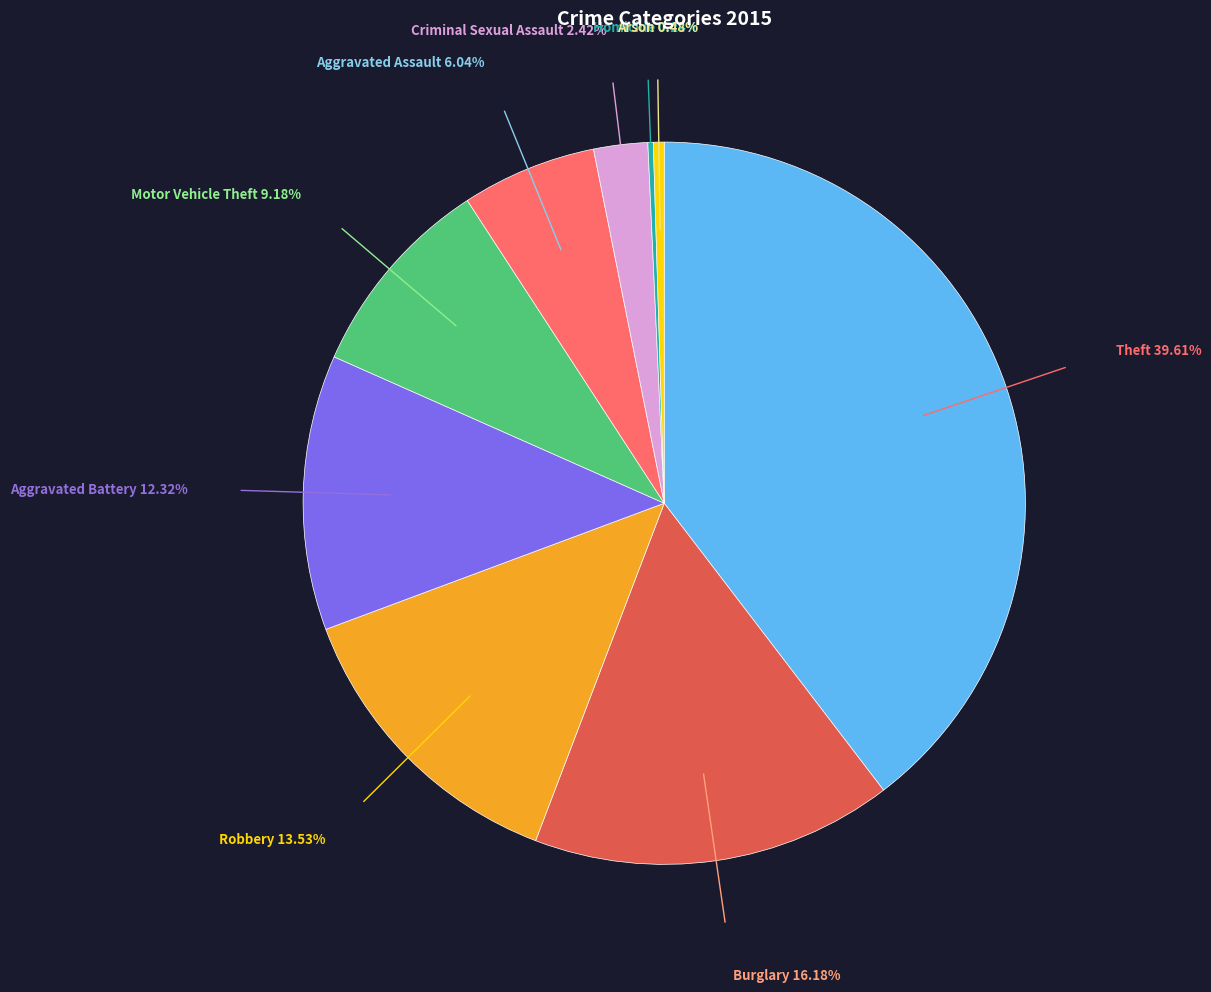

Does any single category account for the majority?

No